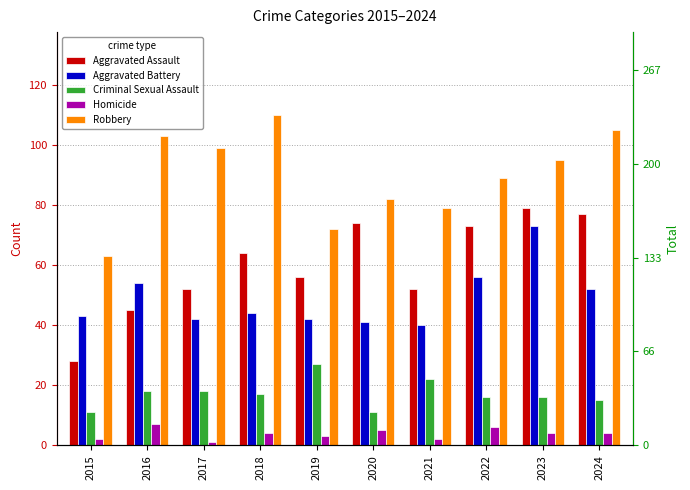

What is the average value of the Robbery series?

90